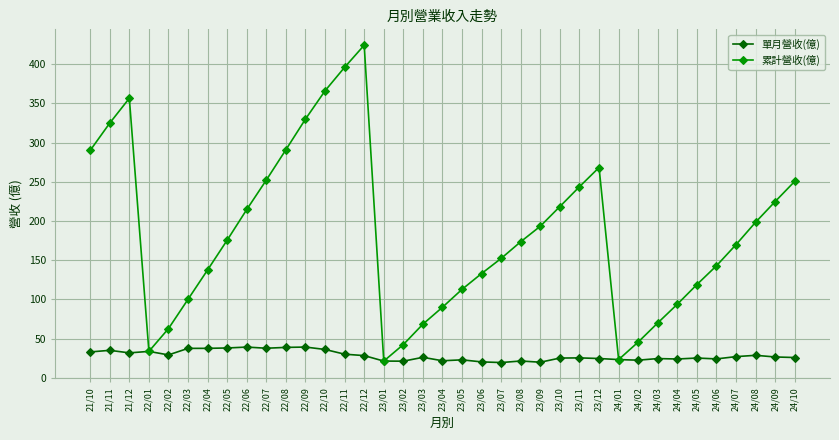

At 24/04, list the series in order from largest to smallest.

累計營收(億), 單月營收(億)